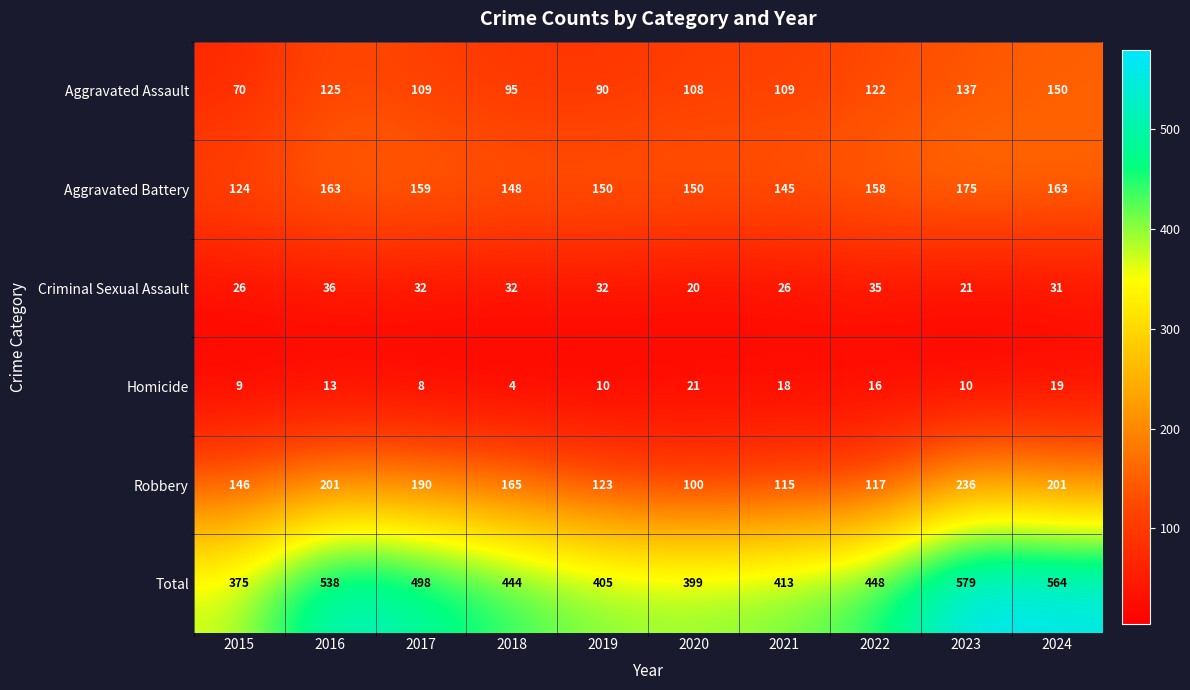

What is the difference between the second highest and minimum values in the Robbery series?

101